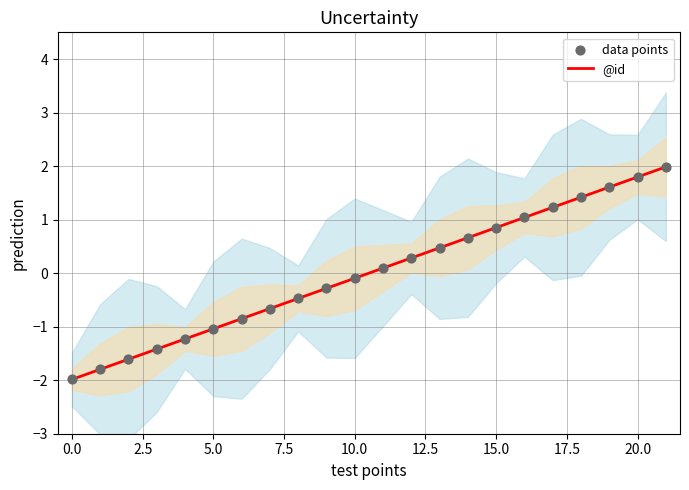

Which series has the largest total across all categories?

@id